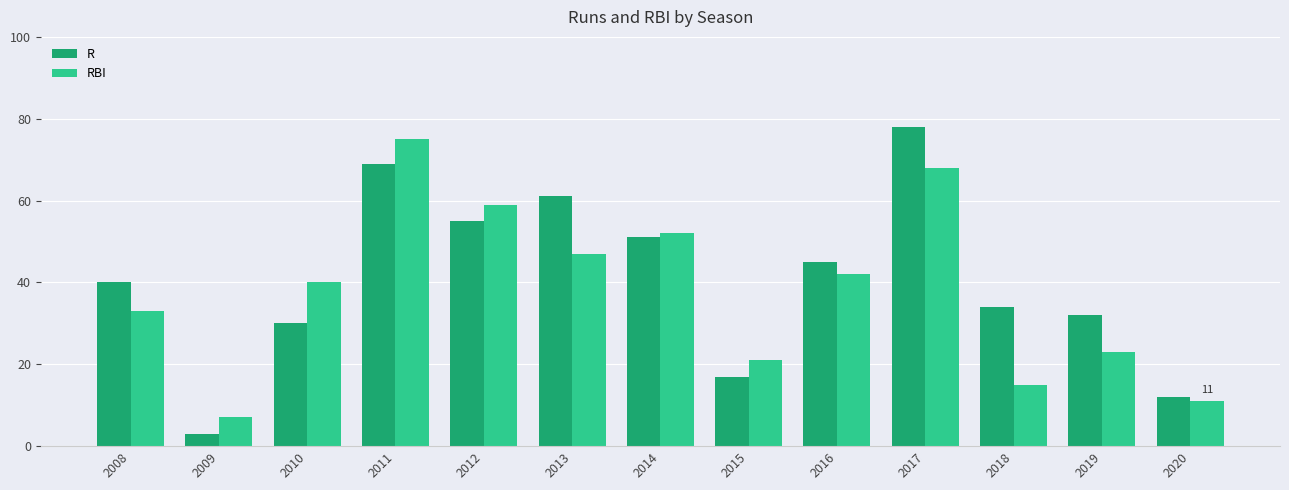

Rank the series by their average value, from highest to lowest.

R, RBI